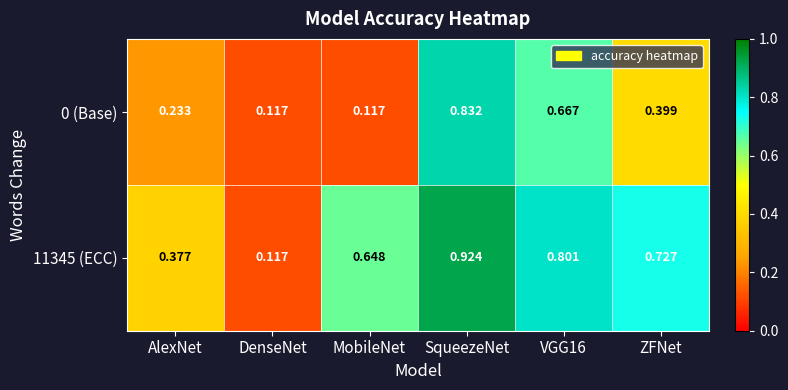

At which category is the sum across all series the highest?

SqueezeNet